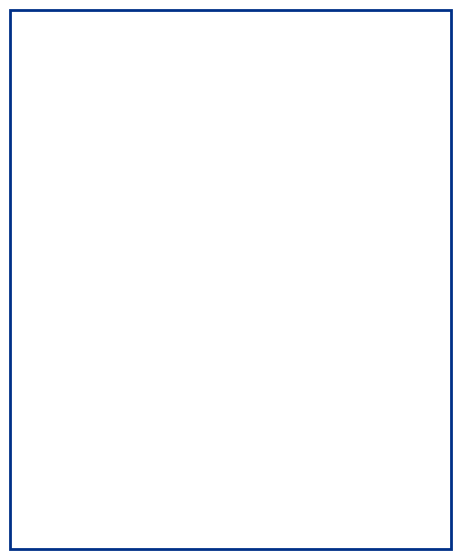

Rank the categories by value from lowest to highest.

NOT VALID, VALID